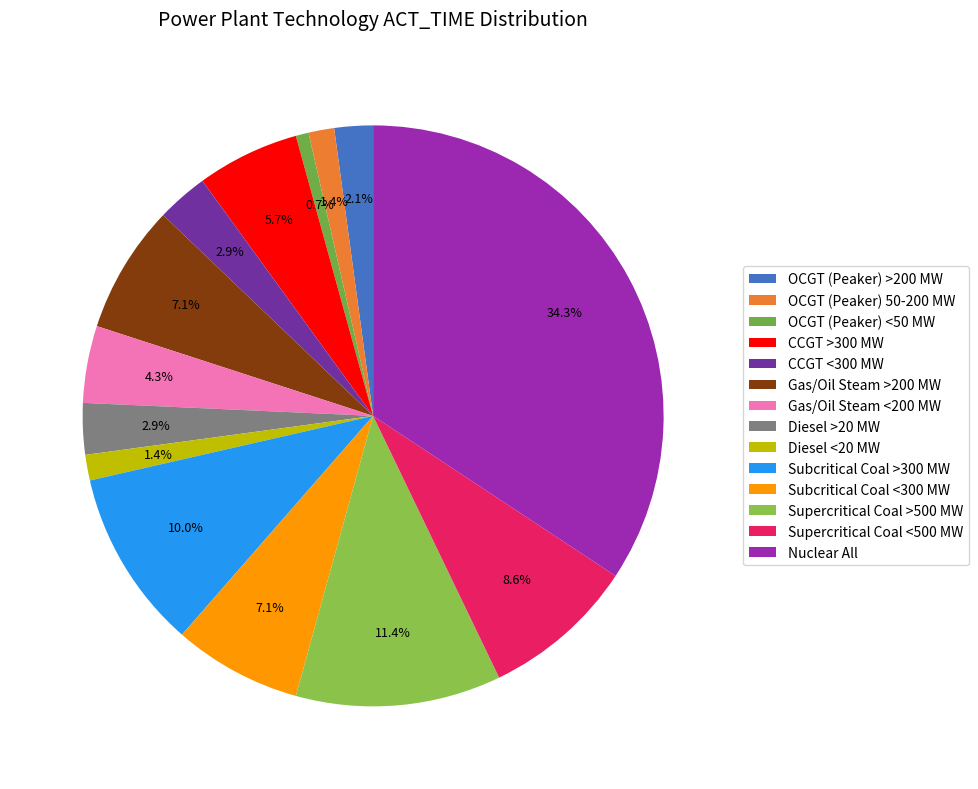

To the nearest percent, what is the average slice percentage?

7%